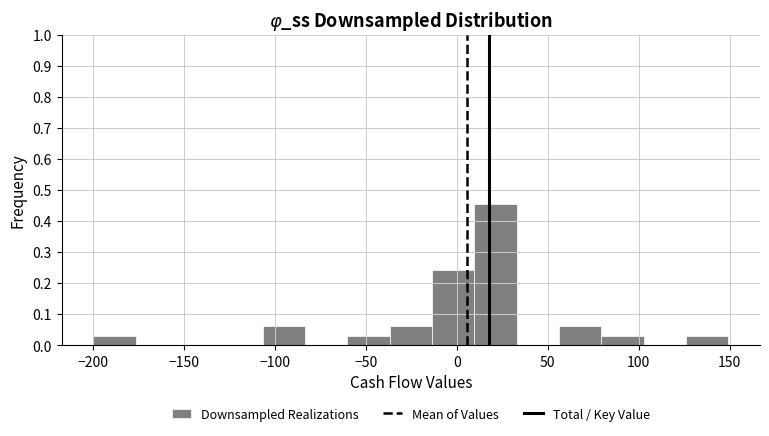

Over which range of the x-axis is the bar tallest?

10 to 35